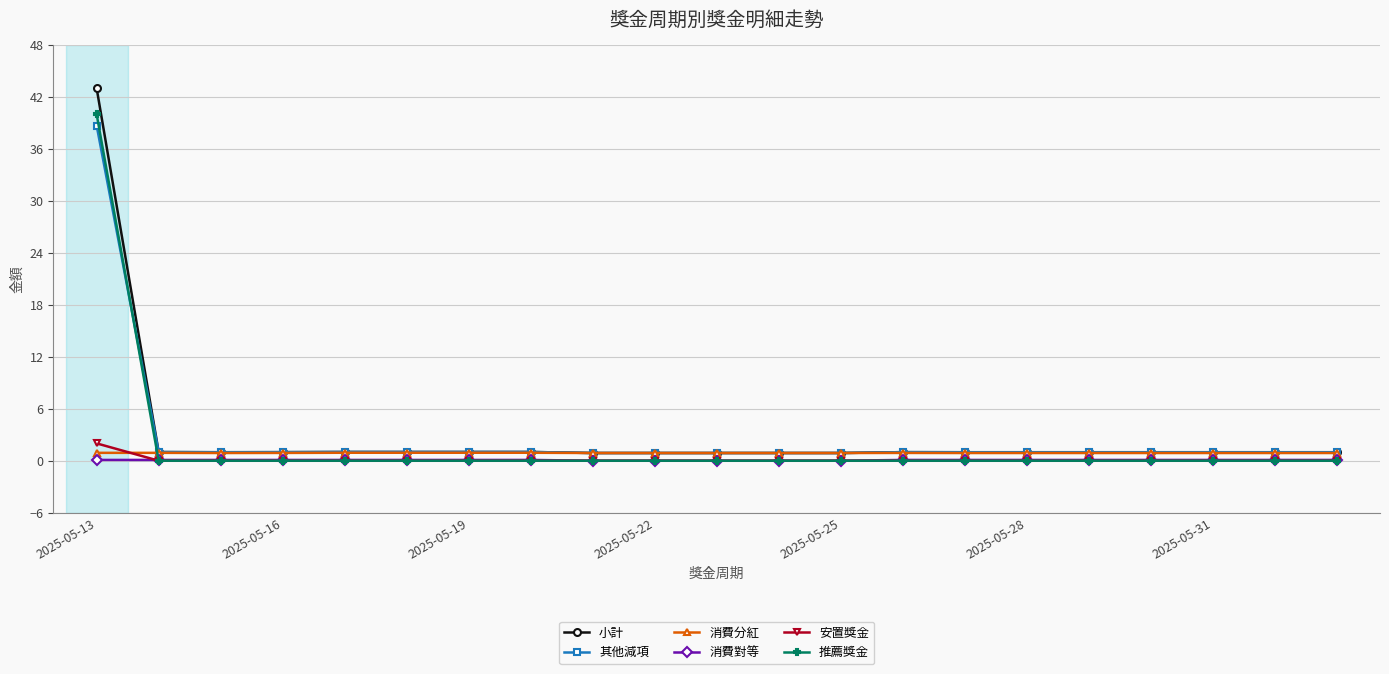

True or false: 小計 has more than 0 points higher than both neighbors.

True